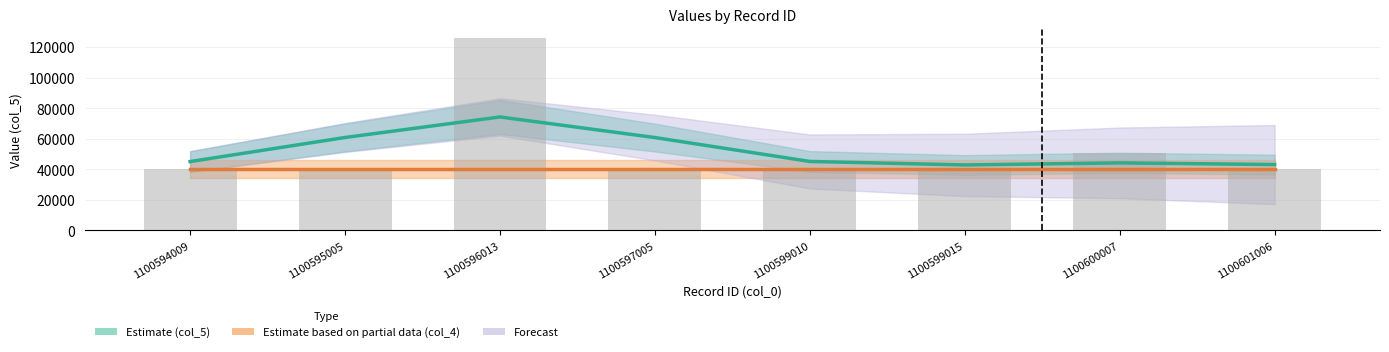

What is the value of the col_4 scaled (Estimate partial) bar at the 5th from the left?

40000.0